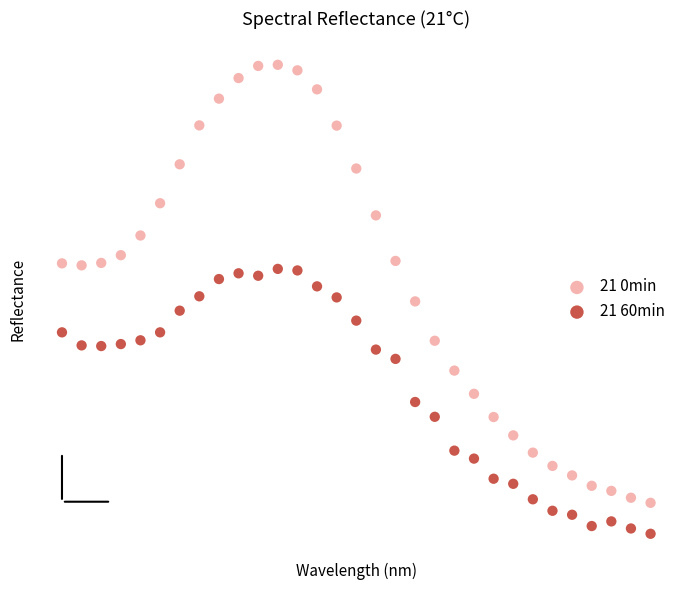

Which series reaches the maximum Y coordinate?

21 0min